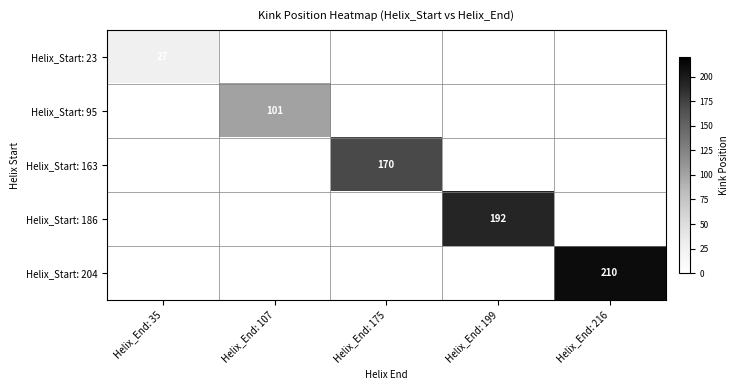

Which label corresponds to the largest value in the chart?

Helix_End: 216